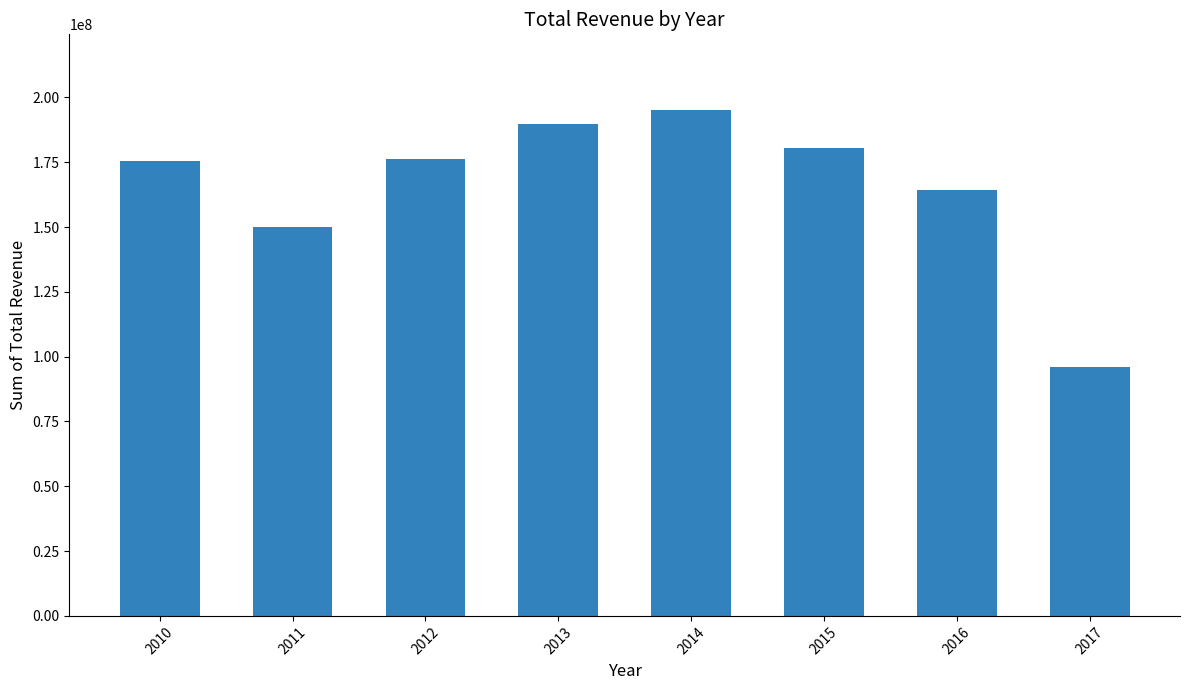

What is the change in value from 2012 to 2017?

-80334335.7